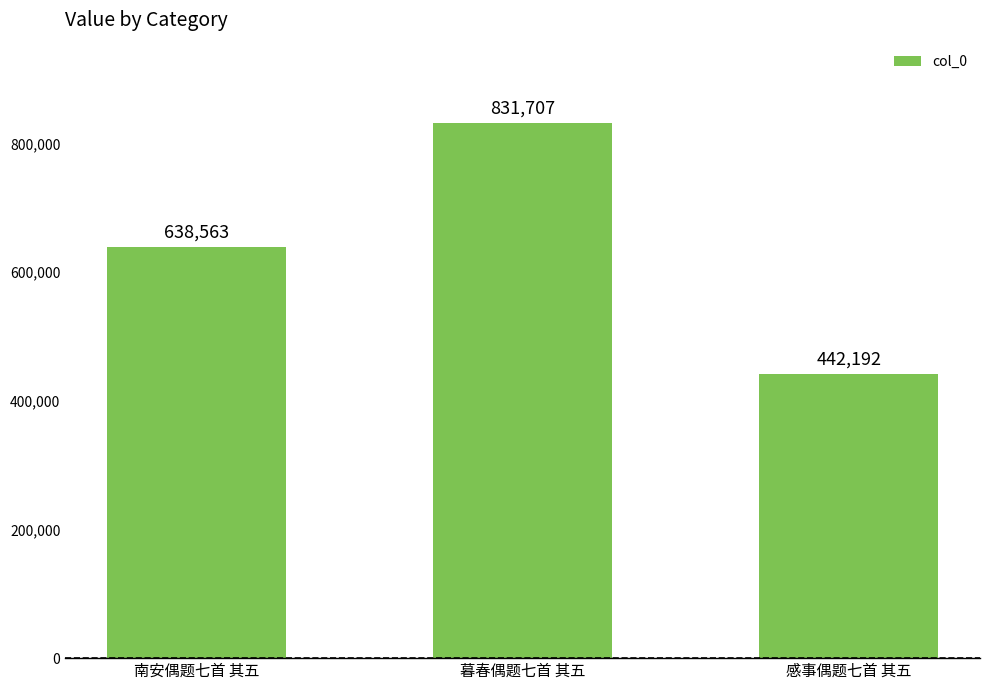

Between 感事偶题七首 其五 and 暮春偶题七首 其五, which is larger?

暮春偶题七首 其五